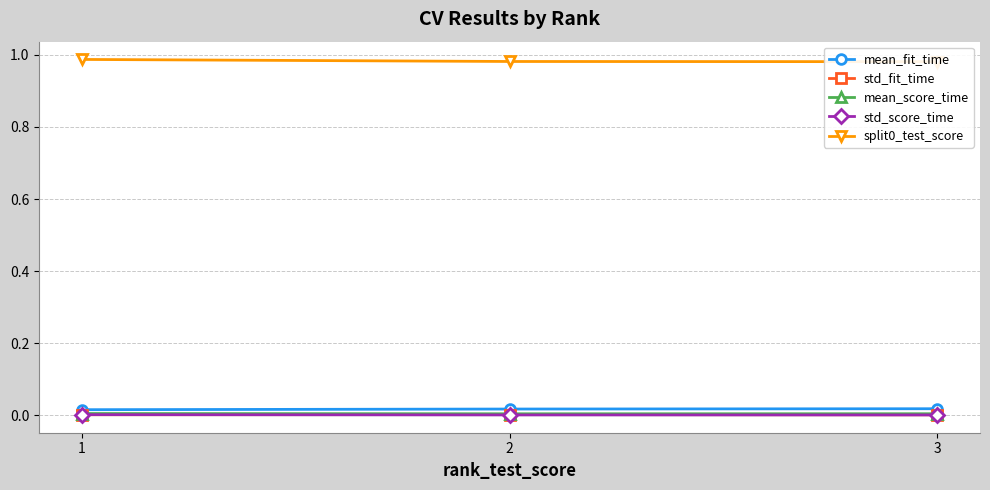

List the series in order of their peak value, lowest first.

std_score_time, std_fit_time, mean_score_time, mean_fit_time, split0_test_score